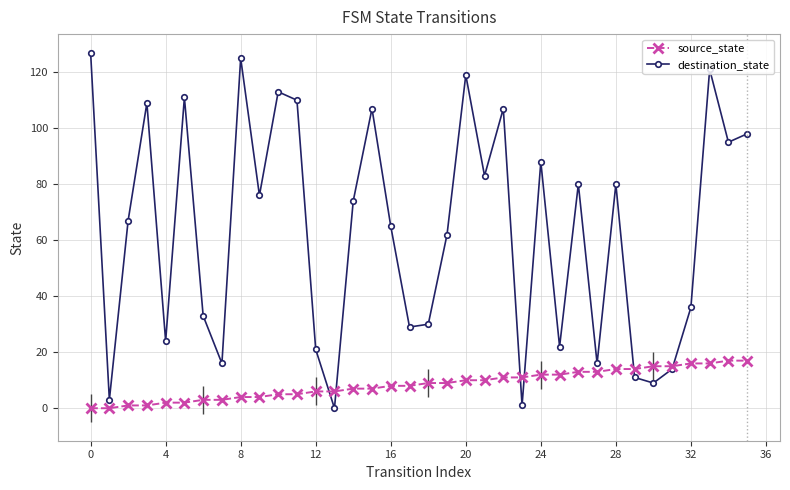

What is the maximum value for source_state?

17